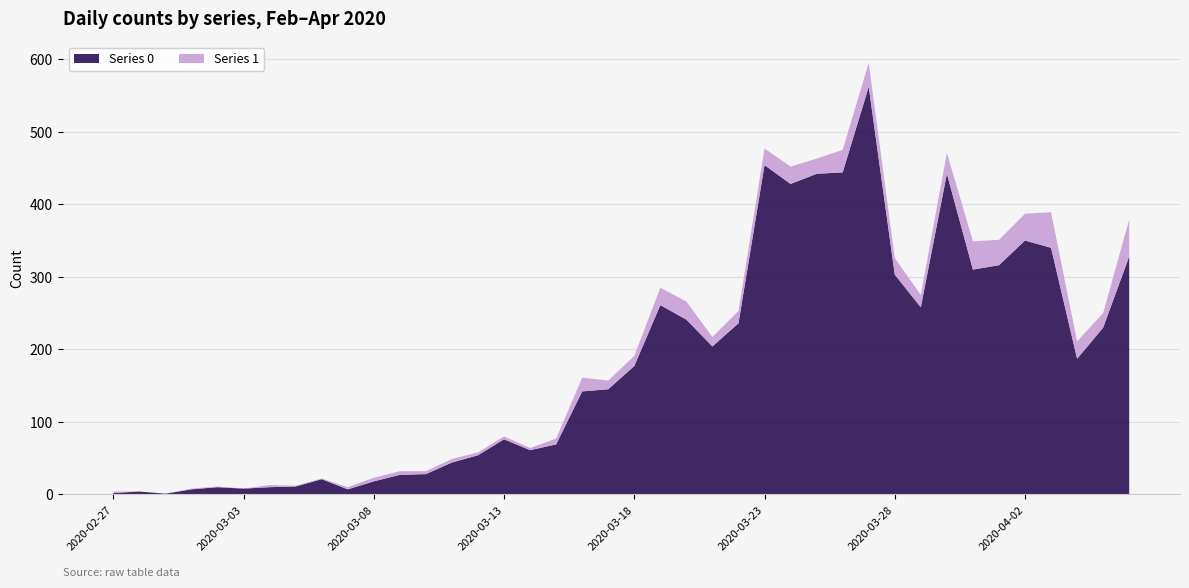

Reading left to right, transcribe all the data shown in this chart.

Series 0: 2	4	1	7	10	8	10	11	21	7	18	27	28	44	54	76	61	69	142	145	177	261	241	204	236	454	428	442	444	562	303	258	442	310	316	350	340	187	230	328
Series 1: 2	0	0	1	1	0	3	1	1	3	5	5	4	5	4	4	3	8	19	12	14	24	25	13	17	23	24	21	31	33	23	17	29	39	35	37	49	24	20	51